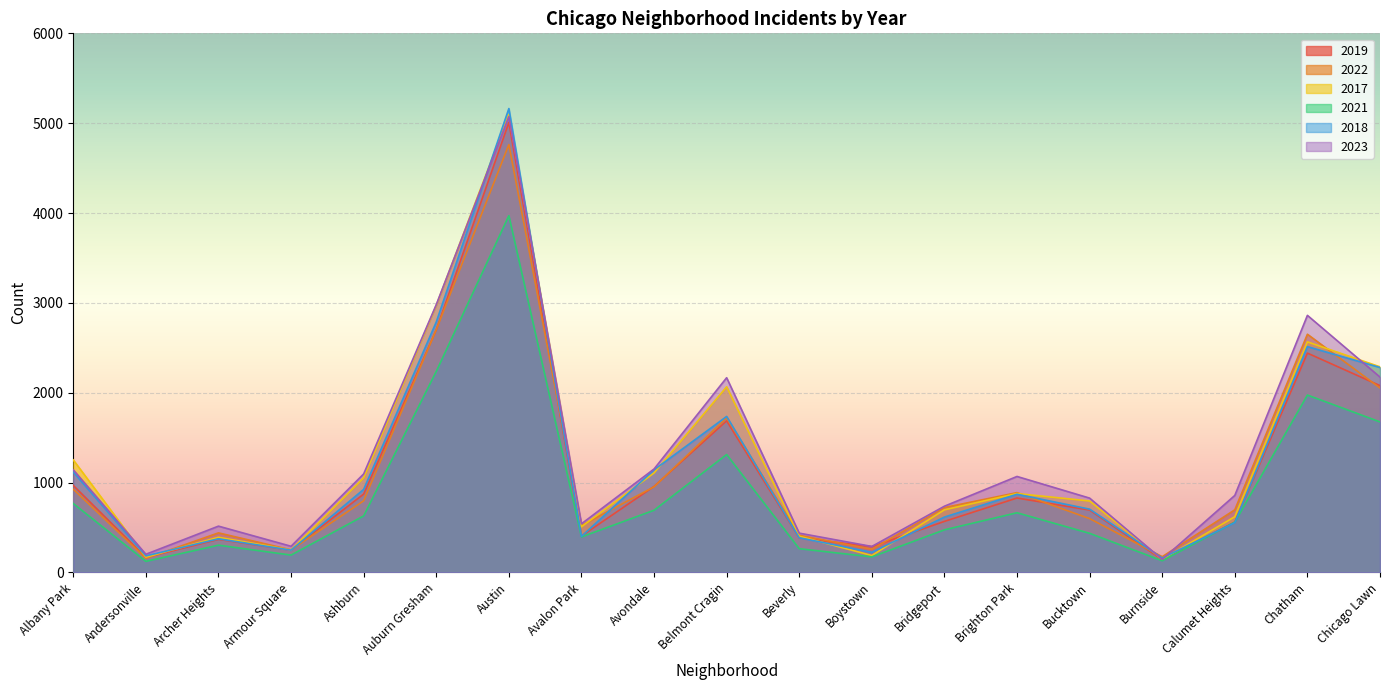

Reading right to left, list all the values displayed in this chart.

2019: Chicago Lawn=2079	Chatham=2441	Calumet Heights=561	Burnside=142	Bucktown=694	Brighton Park=828	Bridgeport=568	Boystown=287	Beverly=385	Belmont Cragin=1687	Avondale=957	Avalon Park=405	Austin=5008	Auburn Gresham=2700	Ashburn=872	Armour Square=249	Archer Heights=368	Andersonville=166	Albany Park=968
2022: Chicago Lawn=2053	Chatham=2651	Calumet Heights=697	Burnside=175	Bucktown=599	Brighton Park=888	Bridgeport=722	Boystown=258	Beverly=414	Belmont Cragin=1720	Avondale=953	Avalon Park=522	Austin=4762	Auburn Gresham=2702	Ashburn=797	Armour Square=251	Archer Heights=440	Andersonville=157	Albany Park=926
2017: Chicago Lawn=2288	Chatham=2566	Calumet Heights=620	Burnside=145	Bucktown=795	Brighton Park=878	Bridgeport=697	Boystown=188	Beverly=403	Belmont Cragin=2066	Avondale=1107	Avalon Park=508	Austin=5096	Auburn Gresham=2973	Ashburn=1053	Armour Square=250	Archer Heights=391	Andersonville=171	Albany Park=1252
2021: Chicago Lawn=1675	Chatham=1974	Calumet Heights=559	Burnside=130	Bucktown=435	Brighton Park=664	Bridgeport=474	Boystown=173	Beverly=264	Belmont Cragin=1312	Avondale=692	Avalon Park=395	Austin=3970	Auburn Gresham=2237	Ashburn=629	Armour Square=193	Archer Heights=303	Andersonville=123	Albany Park=767
2018: Chicago Lawn=2281	Chatham=2513	Calumet Heights=554	Burnside=160	Bucktown=704	Brighton Park=870	Bridgeport=616	Boystown=224	Beverly=386	Belmont Cragin=1736	Avondale=1142	Avalon Park=401	Austin=5163	Auburn Gresham=2787	Ashburn=924	Armour Square=248	Archer Heights=374	Andersonville=184	Albany Park=1117
2023: Chicago Lawn=2174	Chatham=2861	Calumet Heights=857	Burnside=145	Bucktown=827	Brighton Park=1068	Bridgeport=737	Boystown=289	Beverly=437	Belmont Cragin=2167	Avondale=1151	Avalon Park=541	Austin=5073	Auburn Gresham=2980	Ashburn=1096	Armour Square=291	Archer Heights=515	Andersonville=202	Albany Park=1142